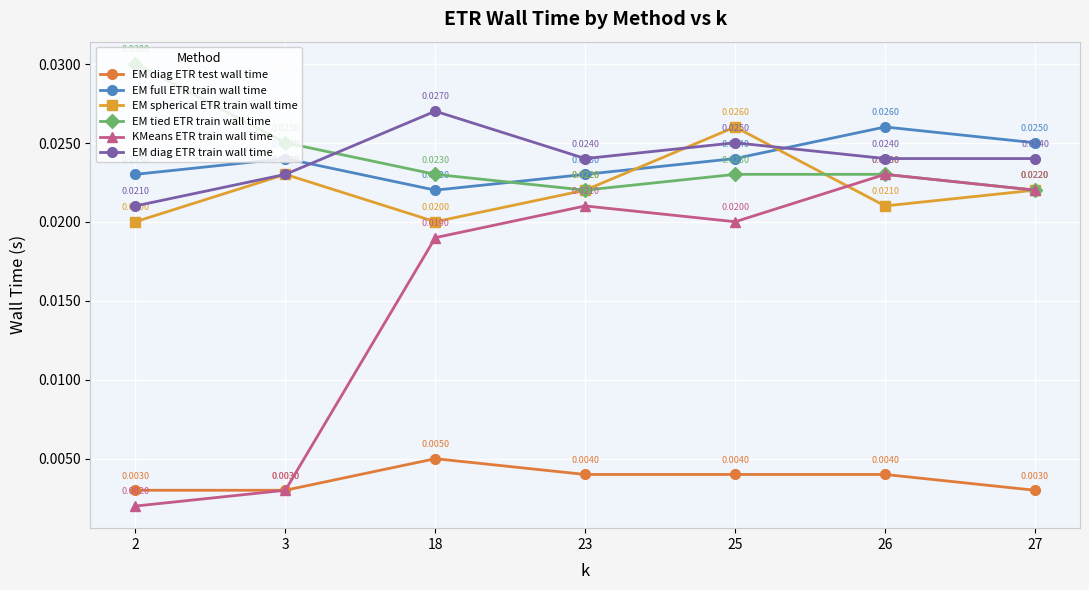

At which category is the sum across all series the highest?

25